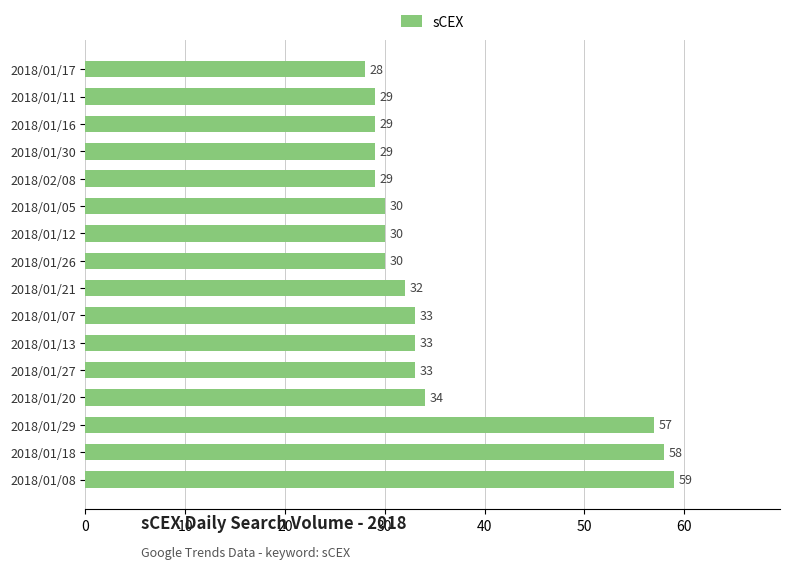

What is the difference between the maximum and minimum values?

31